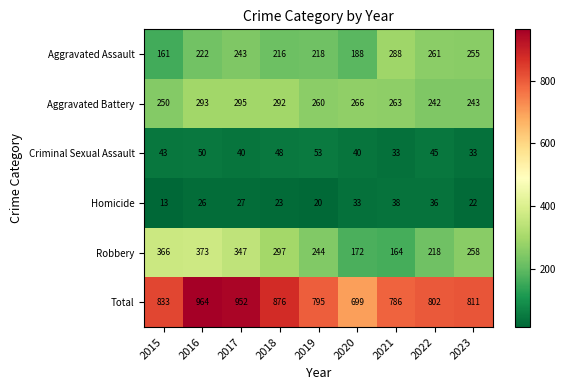

List the series in order of their peak value, lowest first.

Homicide, Criminal Sexual Assault, Aggravated Assault, Aggravated Battery, Robbery, Total